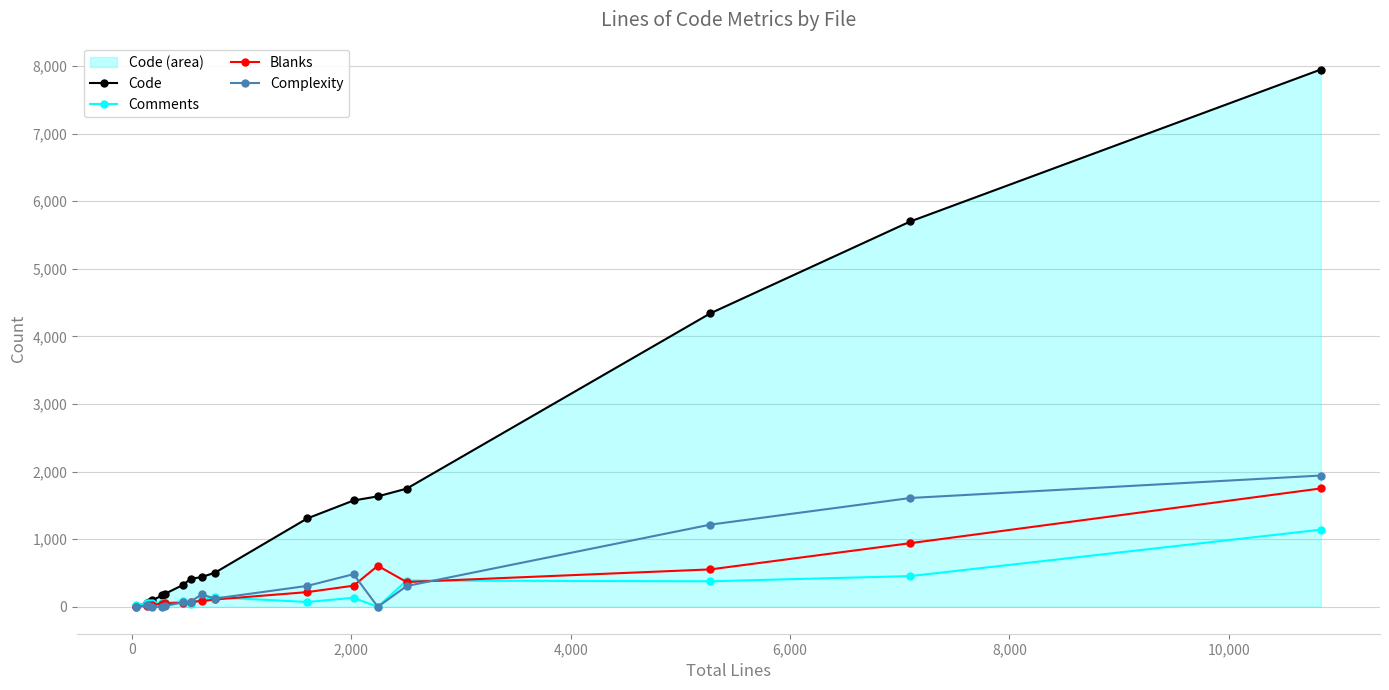

Which series has the largest total across all categories?

Code